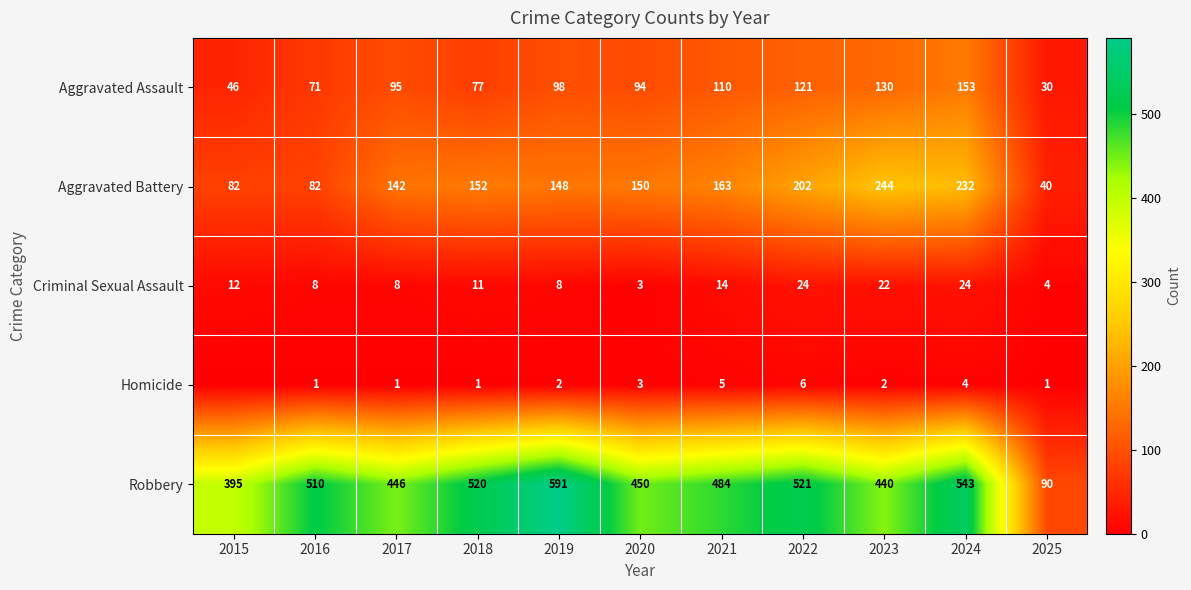

At which label does Criminal Sexual Assault first exceed 11?

2015